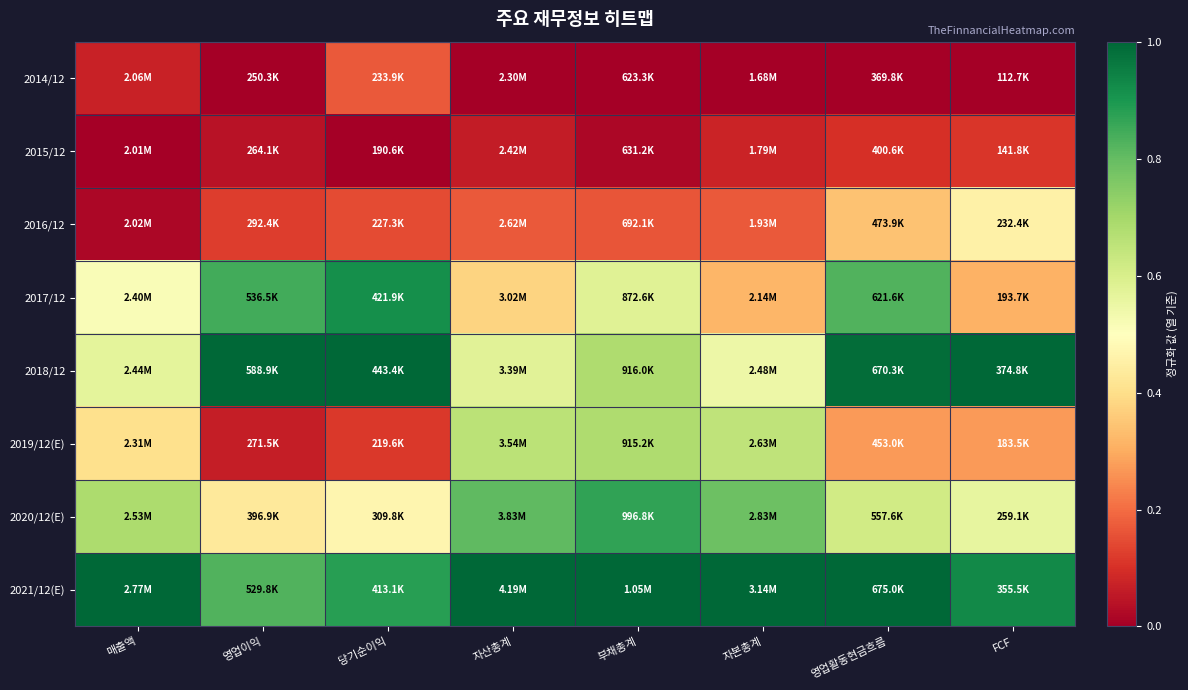

What is the spread (max minus min) of values at 영업활동현금흐름?

1.0